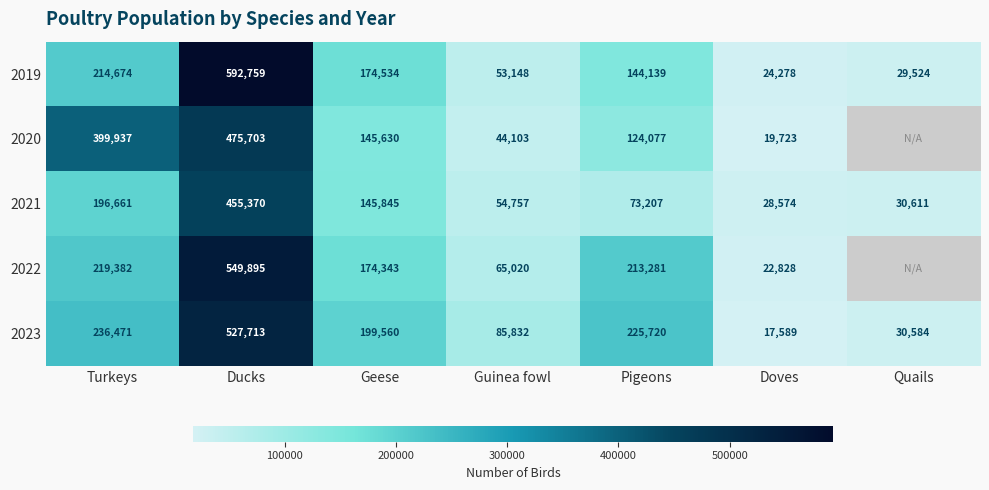

At which label is 2019 closest to 308518?

Turkeys